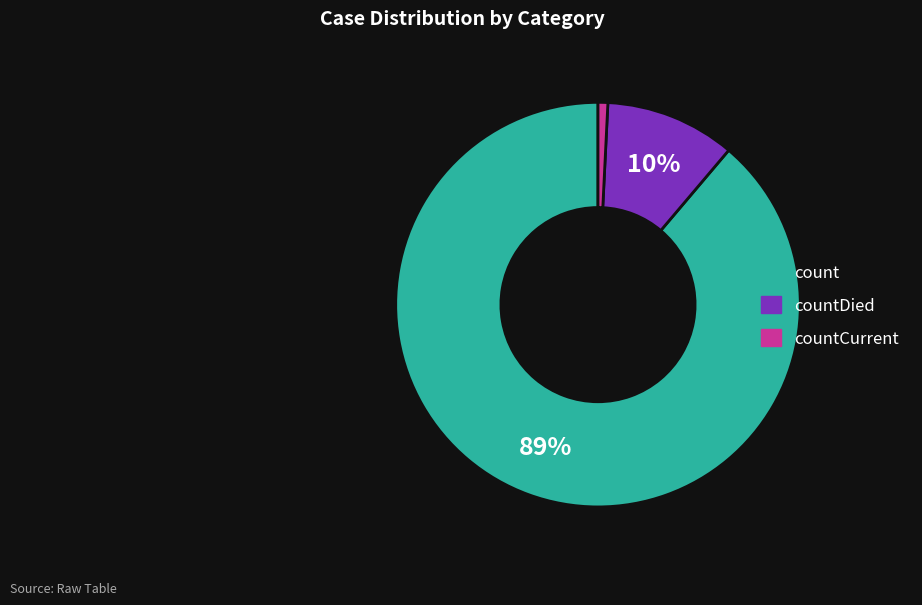

To the nearest percent, what is the average slice percentage?

33%